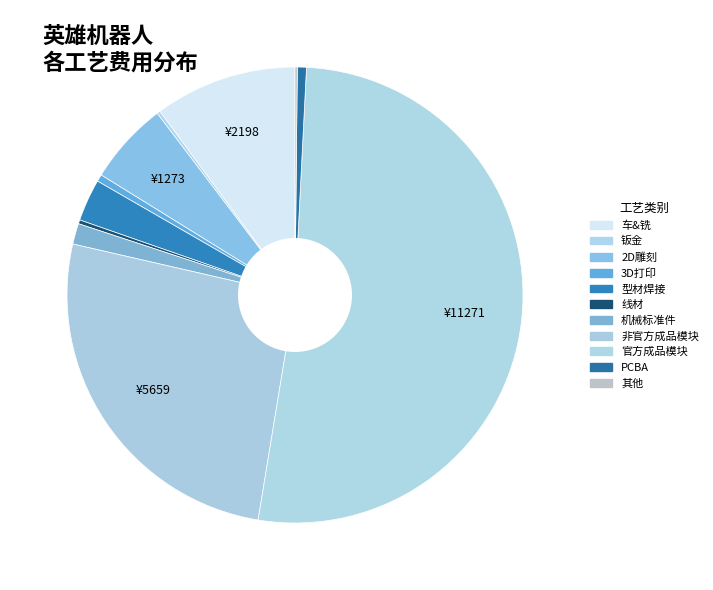

Rank the categories by value from lowest to highest.

其他, 线材, 钣金, 3D打印, PCBA, 机械标准件, 型材焊接, 2D雕刻, 英雄机器人-车&铣, 非官方成品模块, 官方成品模块